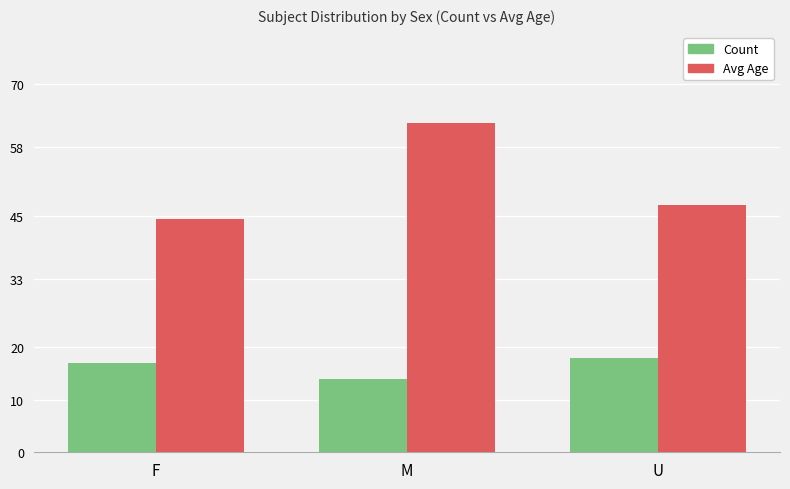

True or false: Count has a value of 20.8 at M.

False